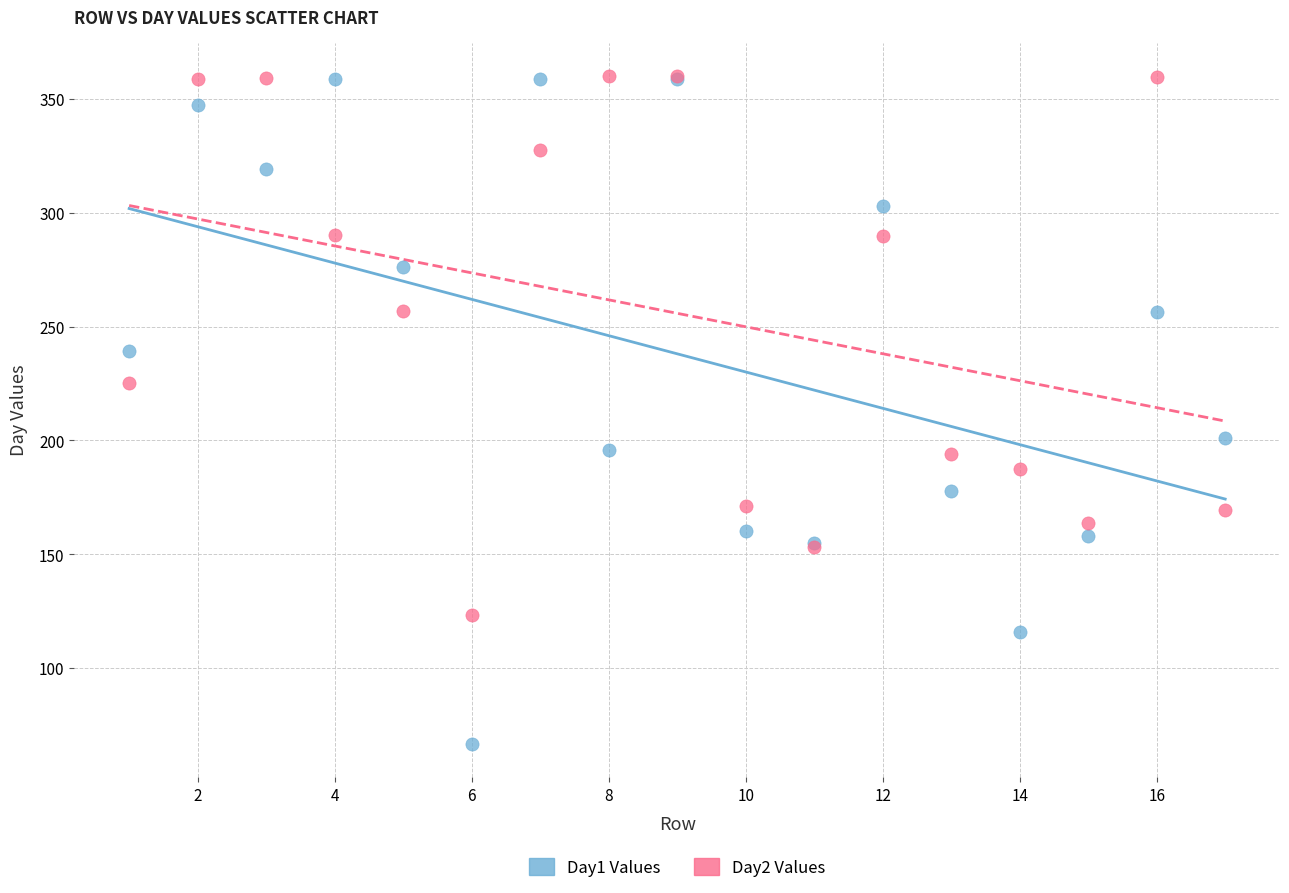

Which series contains the lowest Y value?

Day1 Values